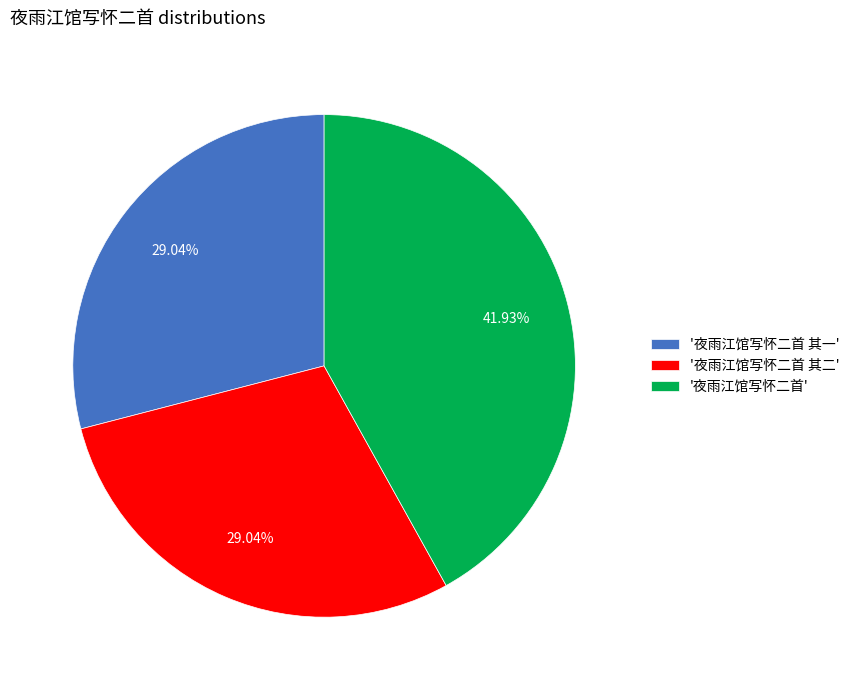

Do '夜雨江馆写怀二首' and '夜雨江馆写怀二首 其二' together represent more than half of the pie?

Yes